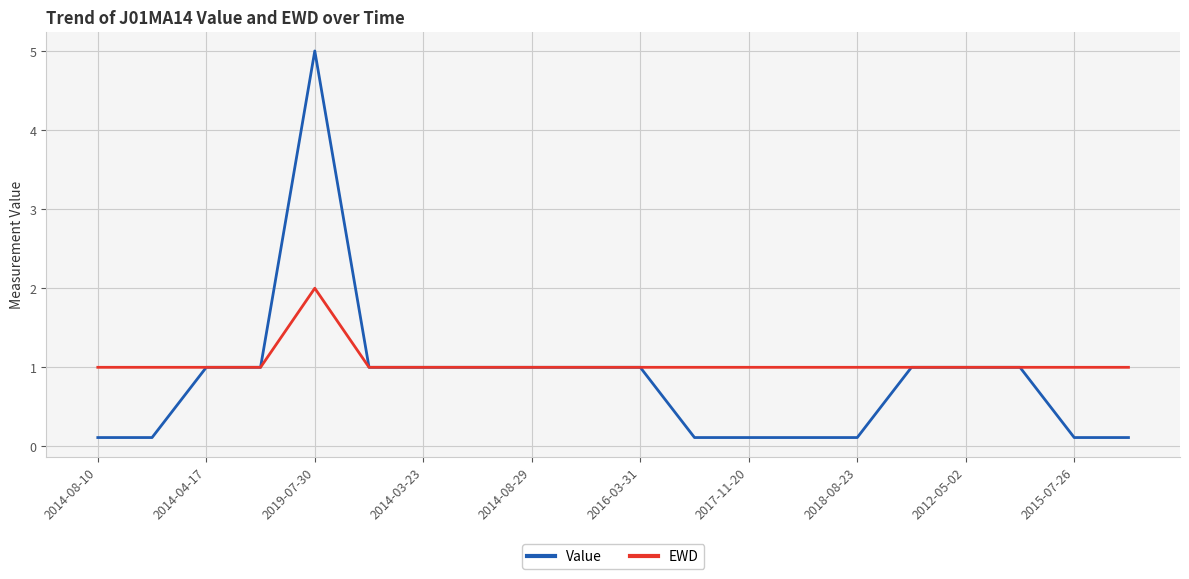

List the series in order of their peak value, highest first.

Value, EWD